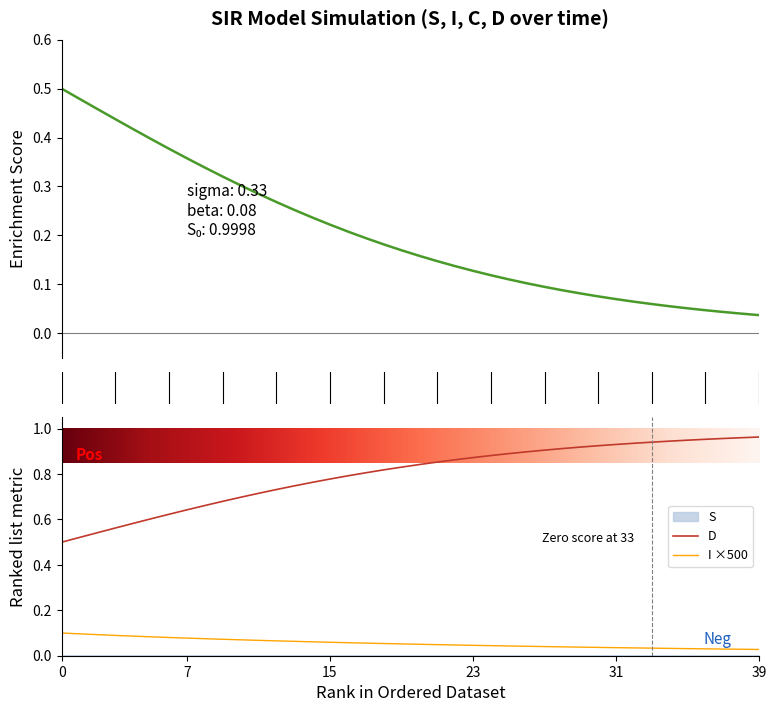

True or false: I ×500 and D intersect in this chart.

False